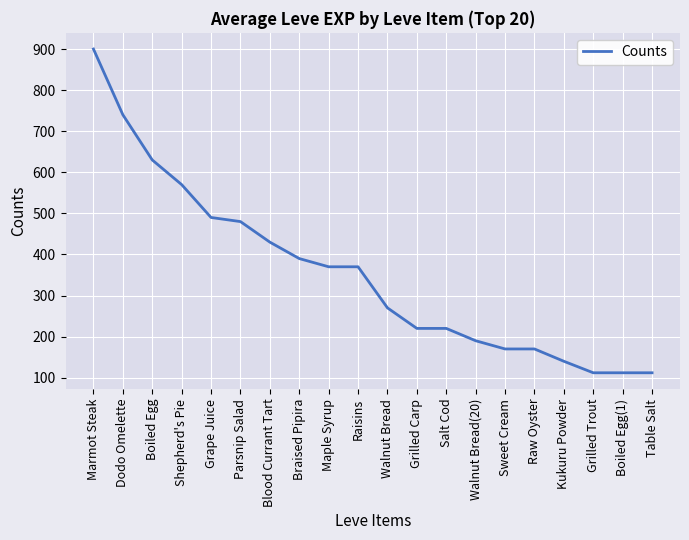

Between Walnut Bread(20) and Raw Oyster, which is larger?

Walnut Bread(20)